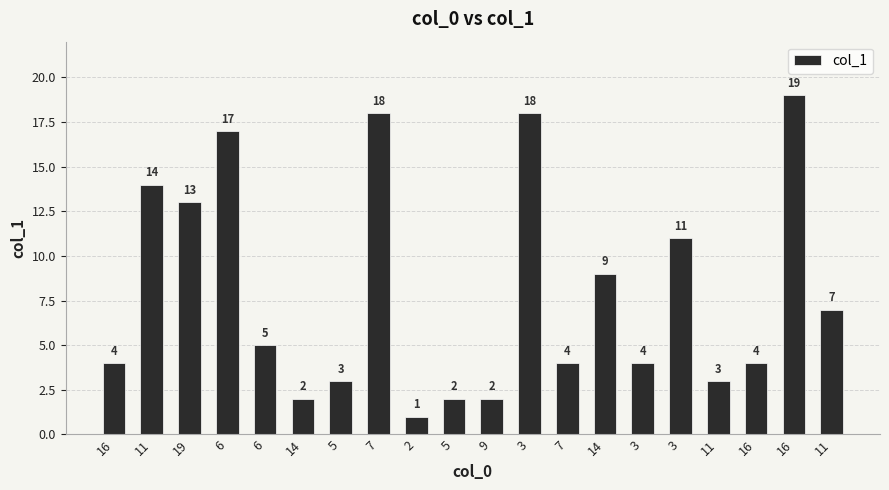

Are the bars horizontal?

No